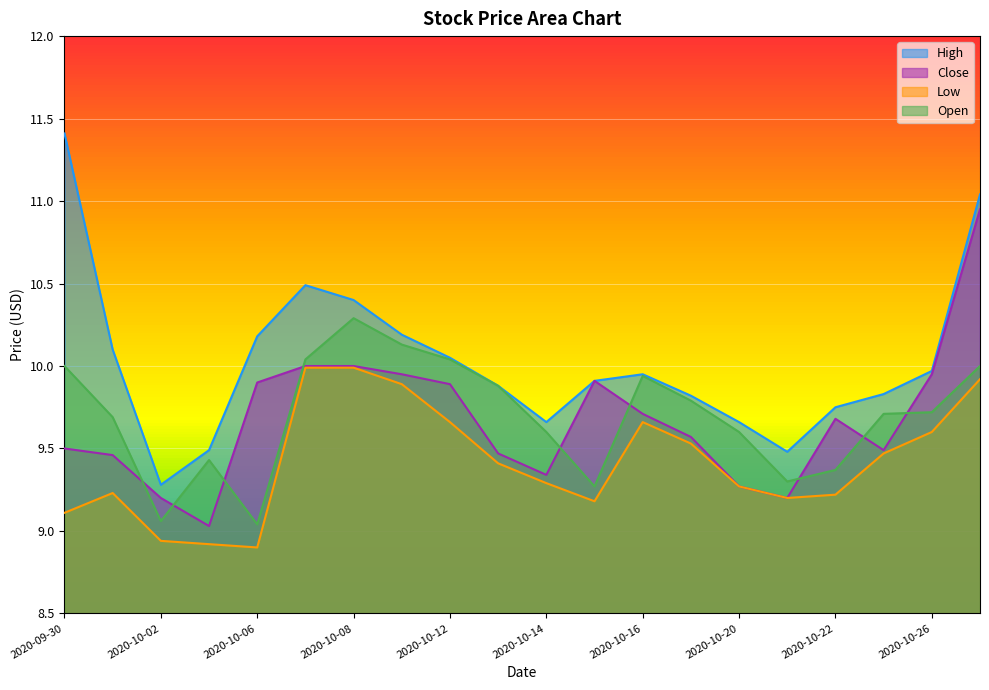

At 2020-10-21, list the series in order from largest to smallest.

High, Open, Close, Low